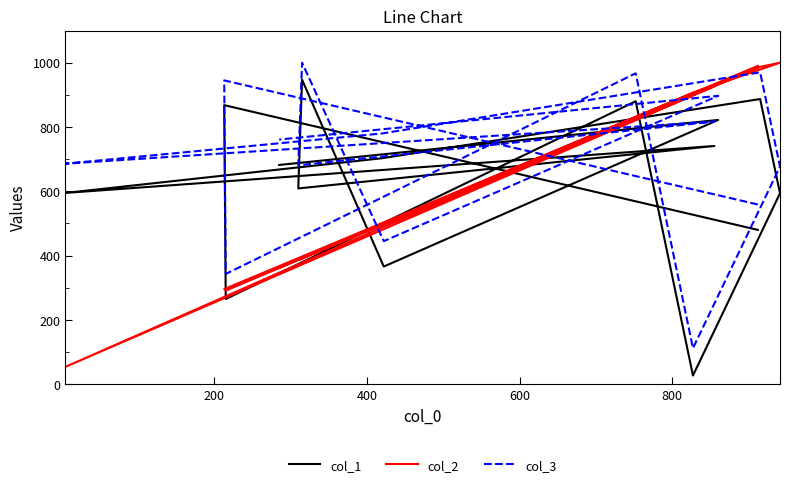

How many series are shown in this chart?

3